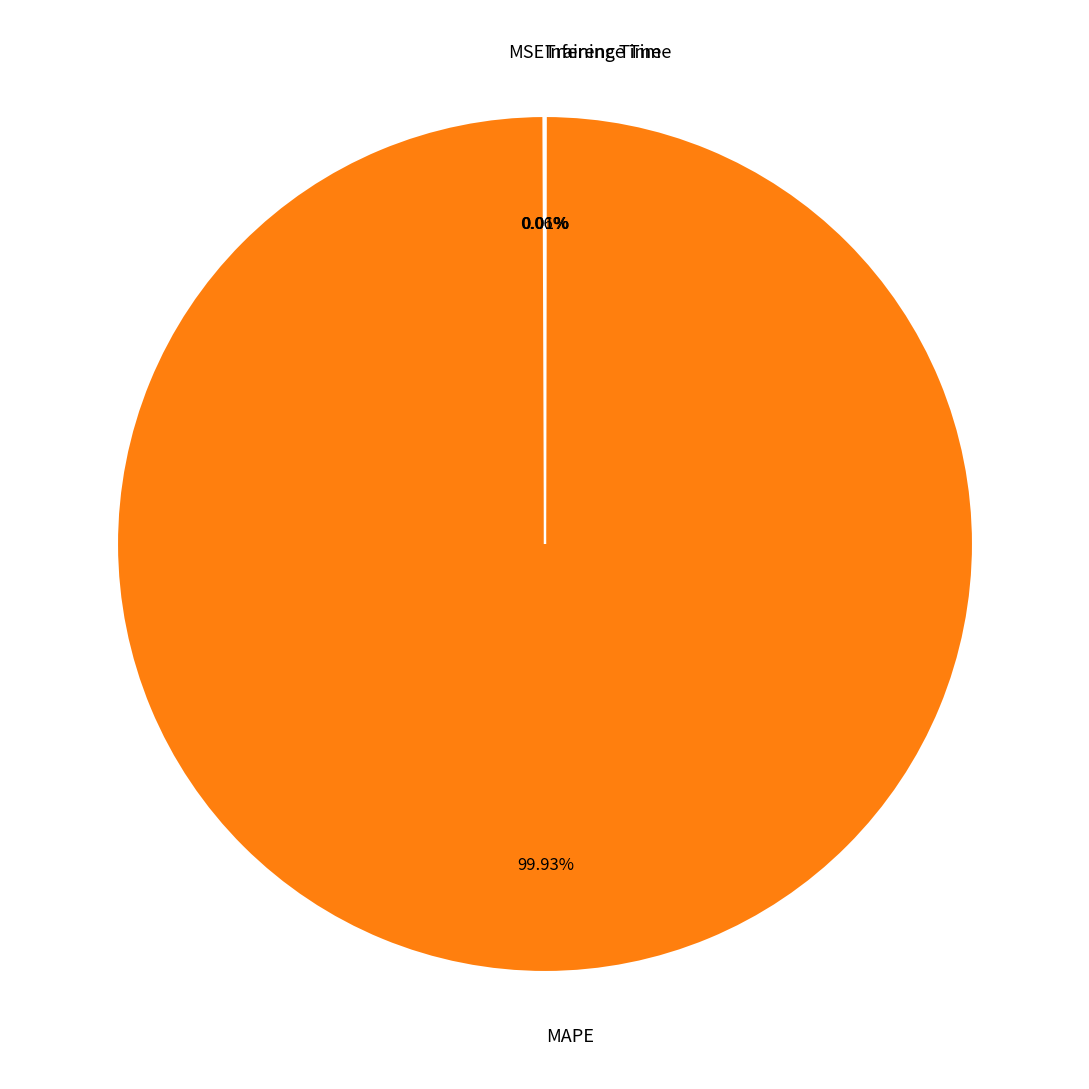

To the nearest percent, what percentage of the pie is MAPE?

100%